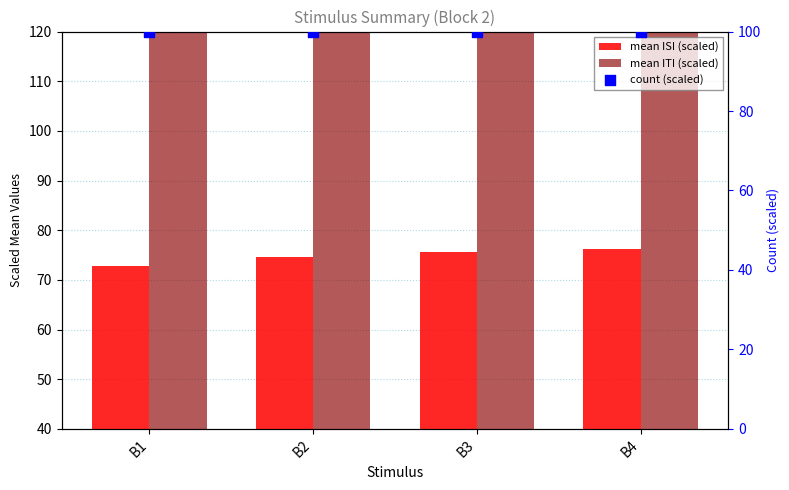

Which series has the largest total across all categories?

mean ITI (scaled)